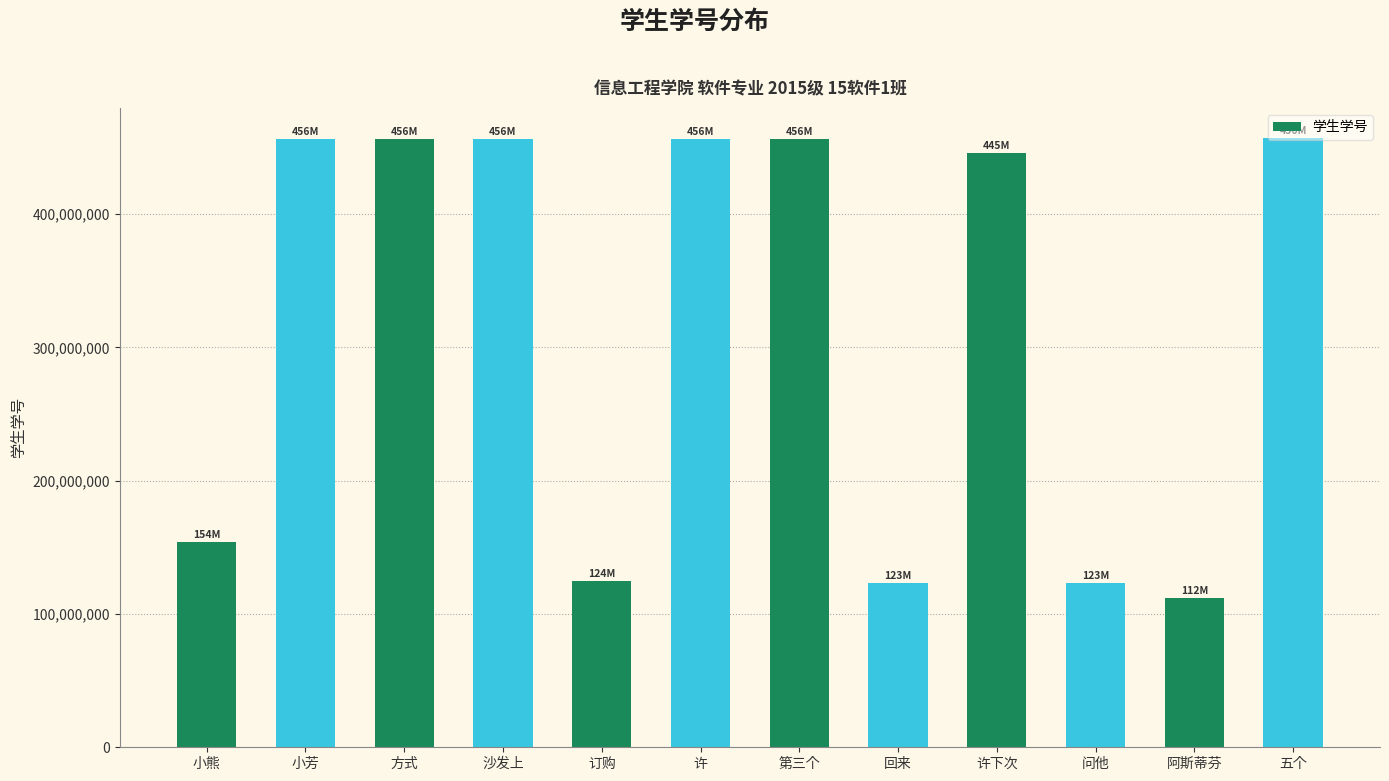

Is it true that the value at 沙发上 is 158935881?

False